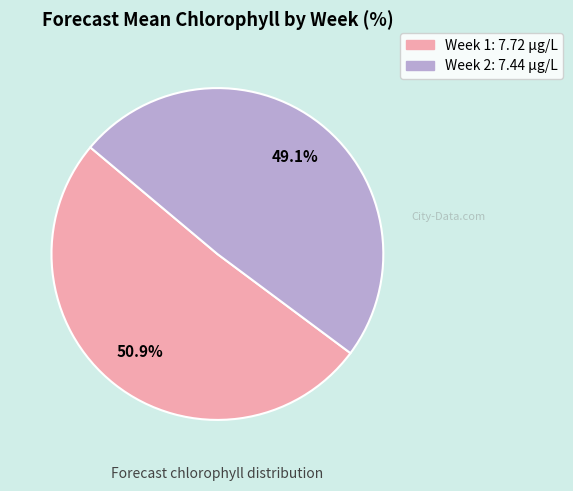

To the nearest percent, what is the difference between the Week 1 and Week 2 slice percentages?

2%